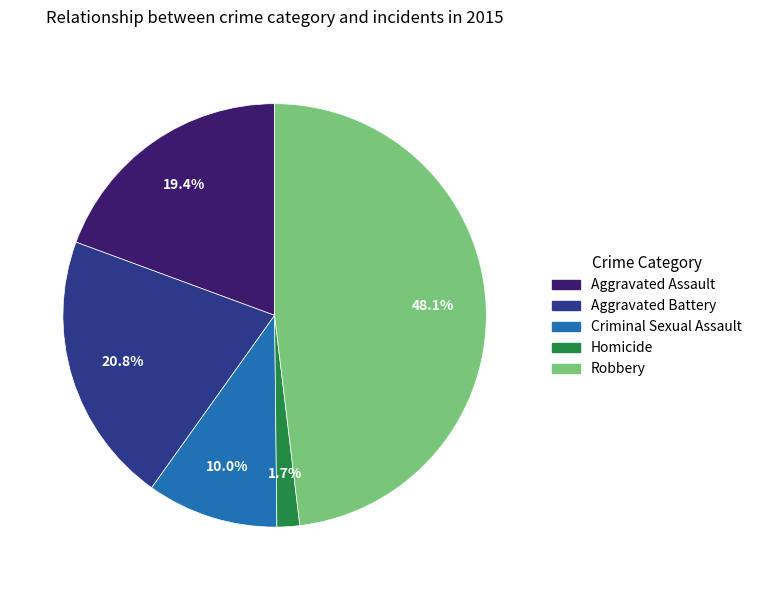

To the nearest percent, what portion does Robbery represent?

48%